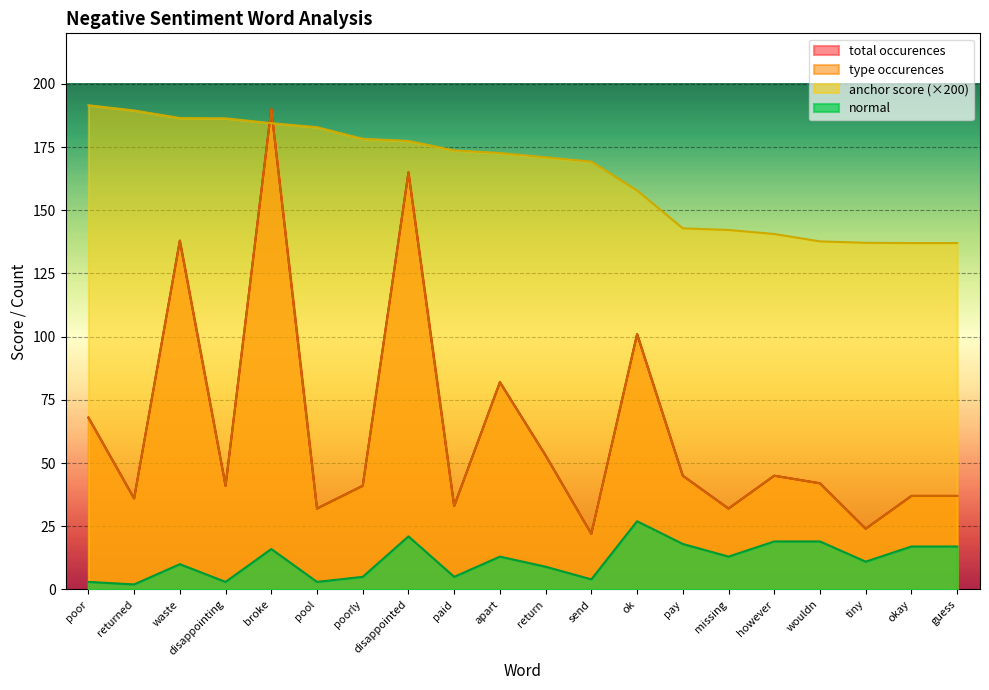

Which series has the widest spread of values?

type occurences